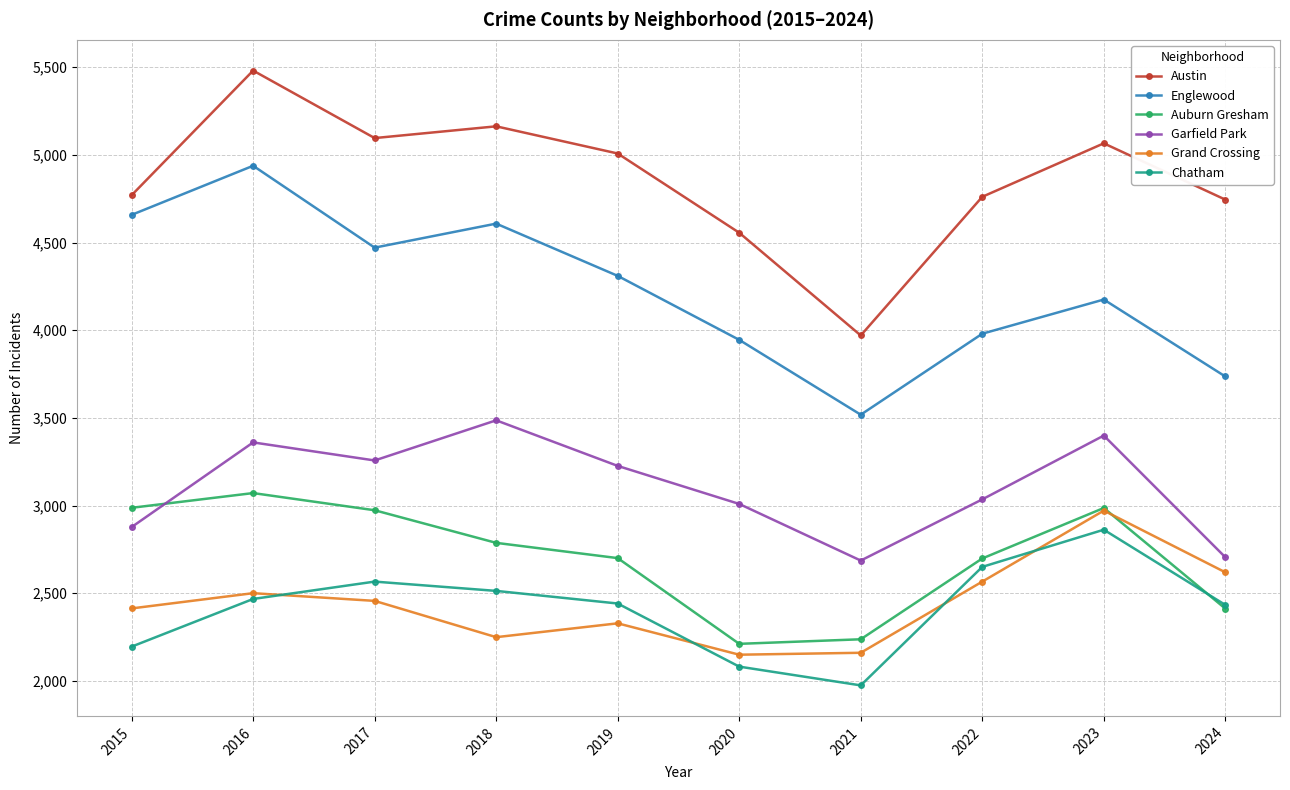

What is the maximum value for Englewood?

4938